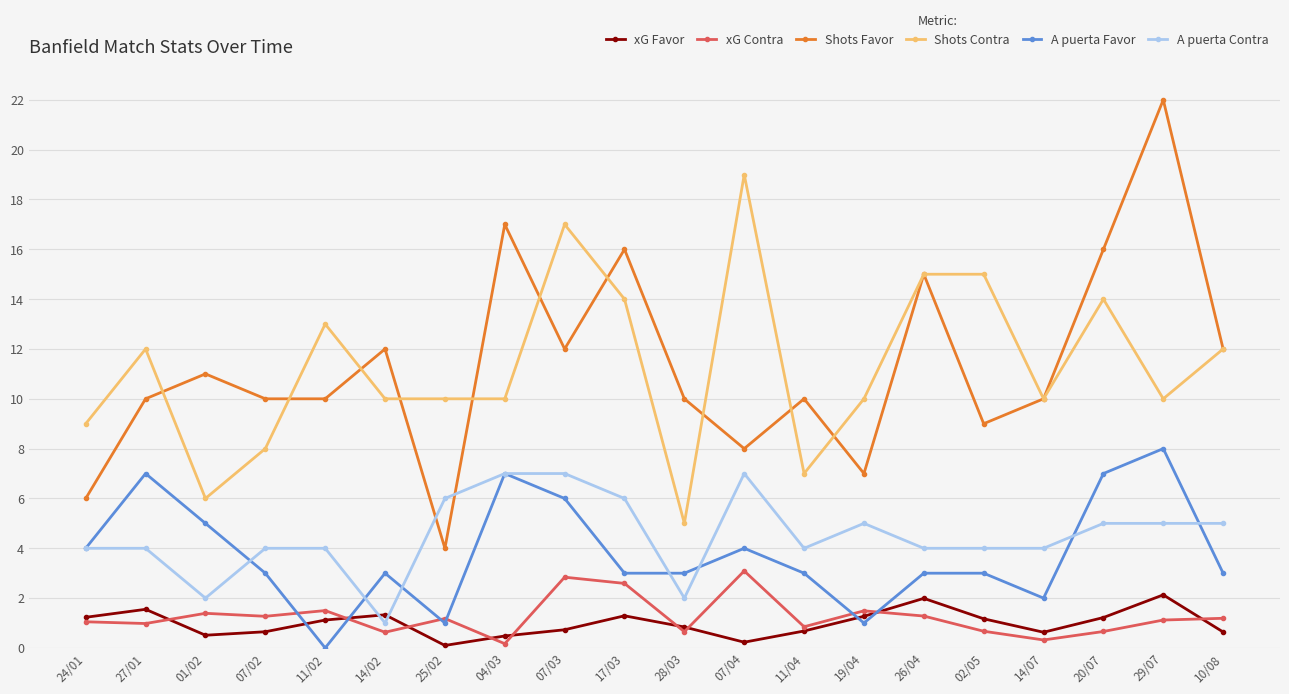

List the series in order of their peak value, lowest first.

xG Favor, xG Contra, A puerta Contra, A puerta Favor, Shots Contra, Shots Favor